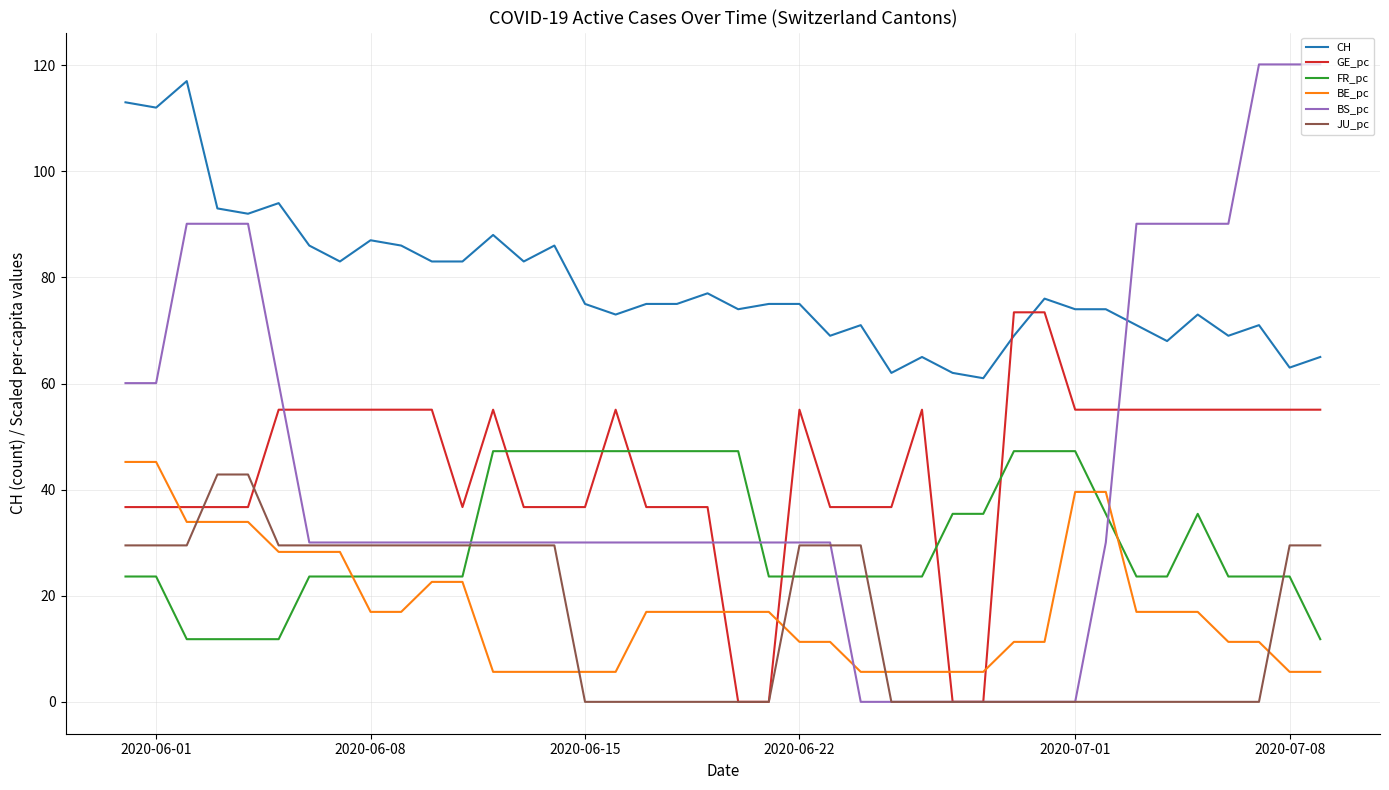

Which series has the largest total across all categories?

CH